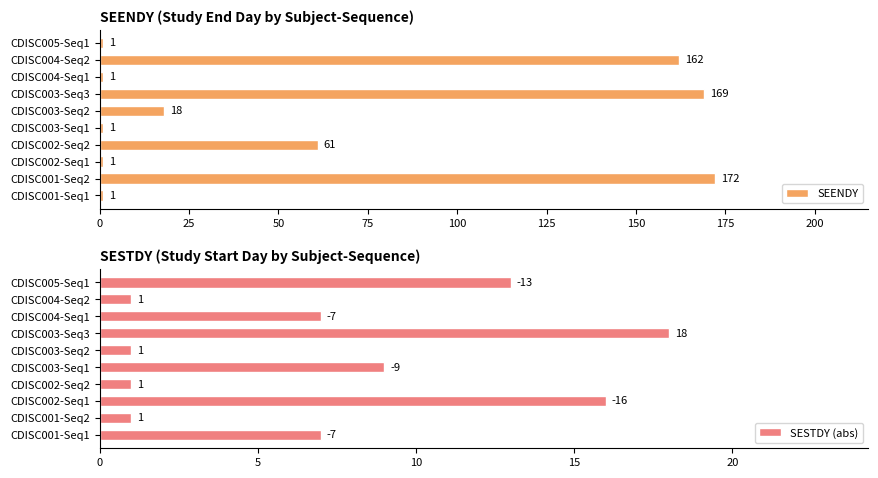

What is the difference between the SEENDY values at CDISC001-Seq1 and CDISC003-Seq2?

17